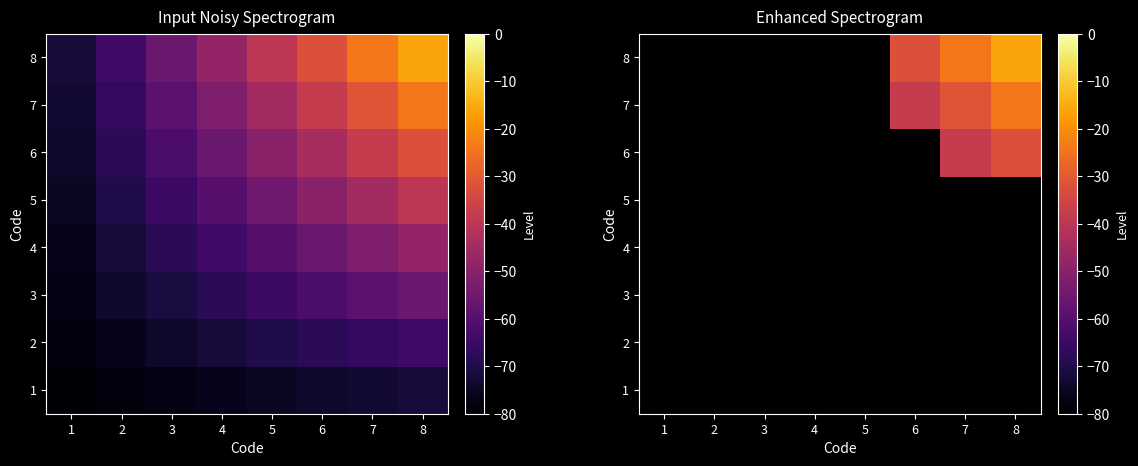

At how many categories does at least one series exceed -41?

3